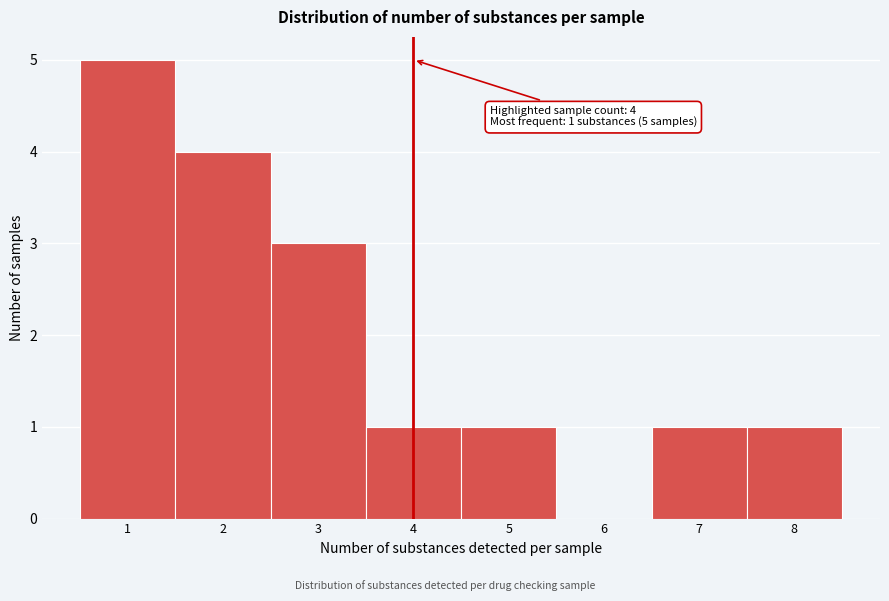

Which range on the x-axis has the tallest bar?

0.5 to 1.5